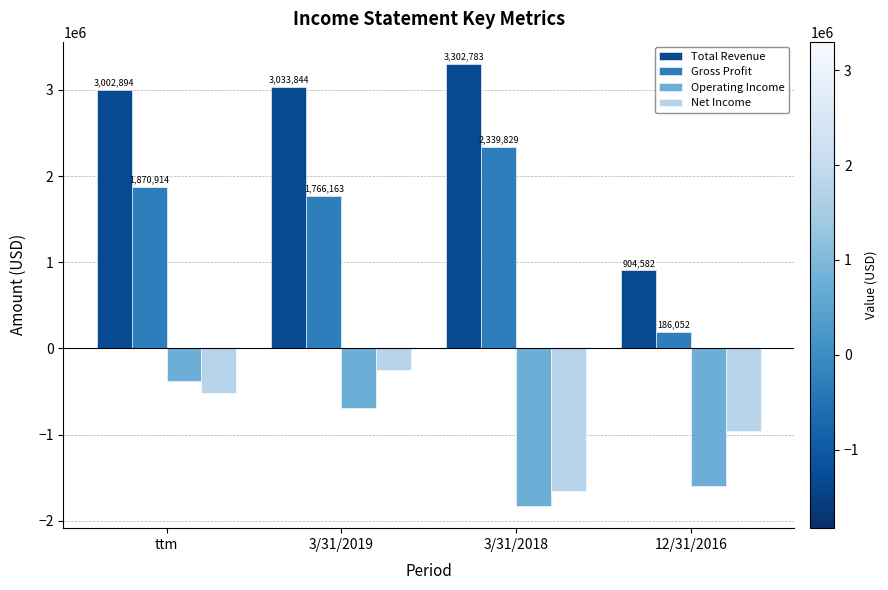

At how many categories does at least one series exceed 1808262?

3